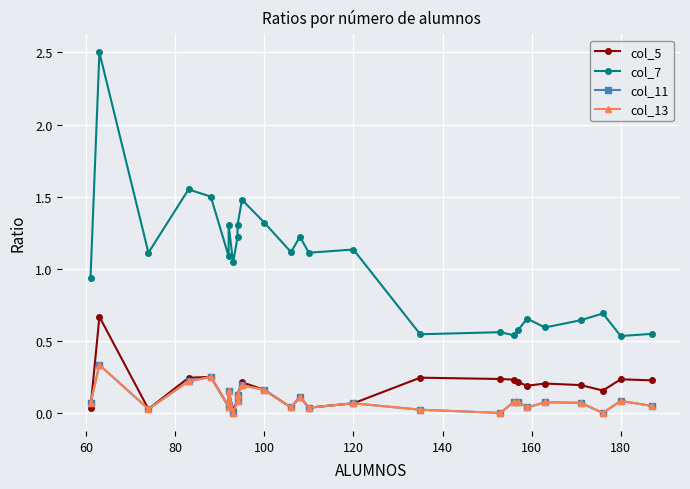

True or false: col_5 has a value of 0.3 at 22.

False